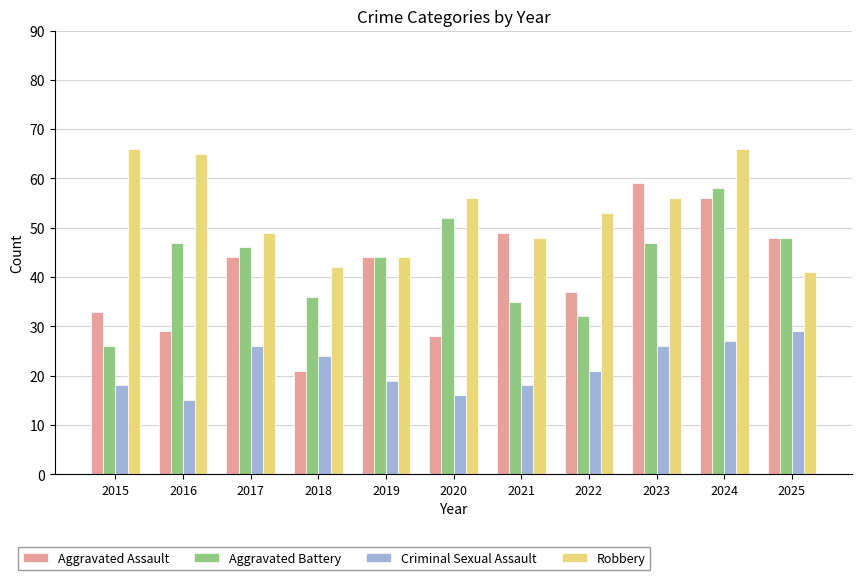

Count the number of data series in this chart.

4